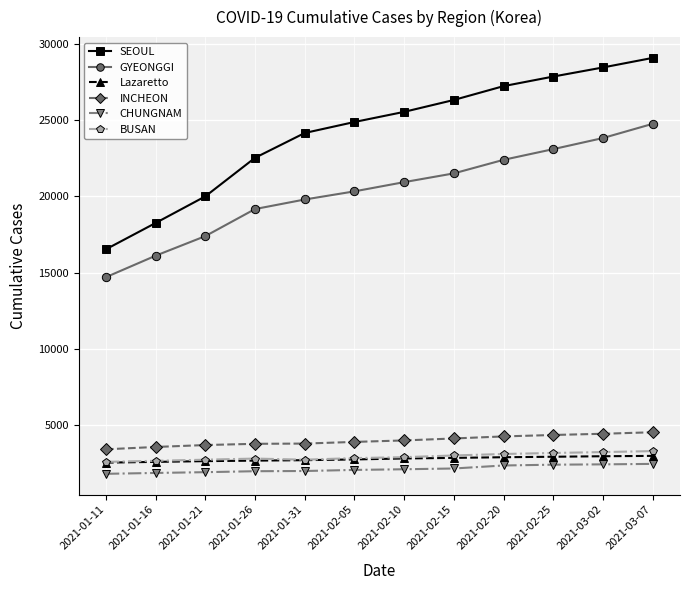

Is it true that INCHEON equals 4456 at 2021-03-02?

True